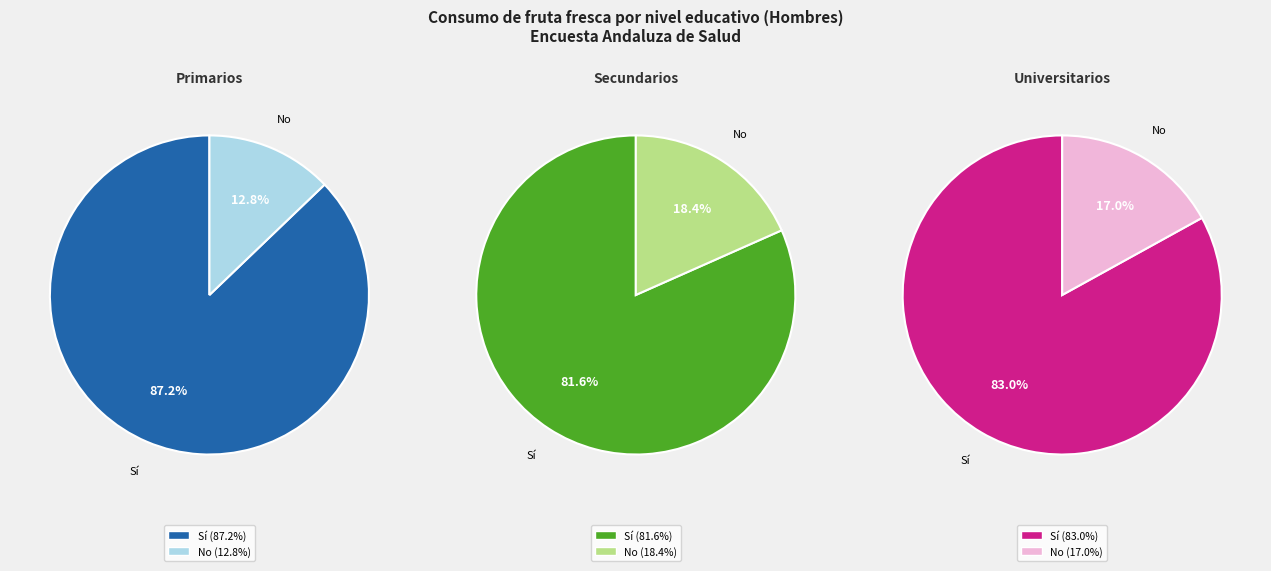

Which series changed the most between Secundarios and Universitarios?

No